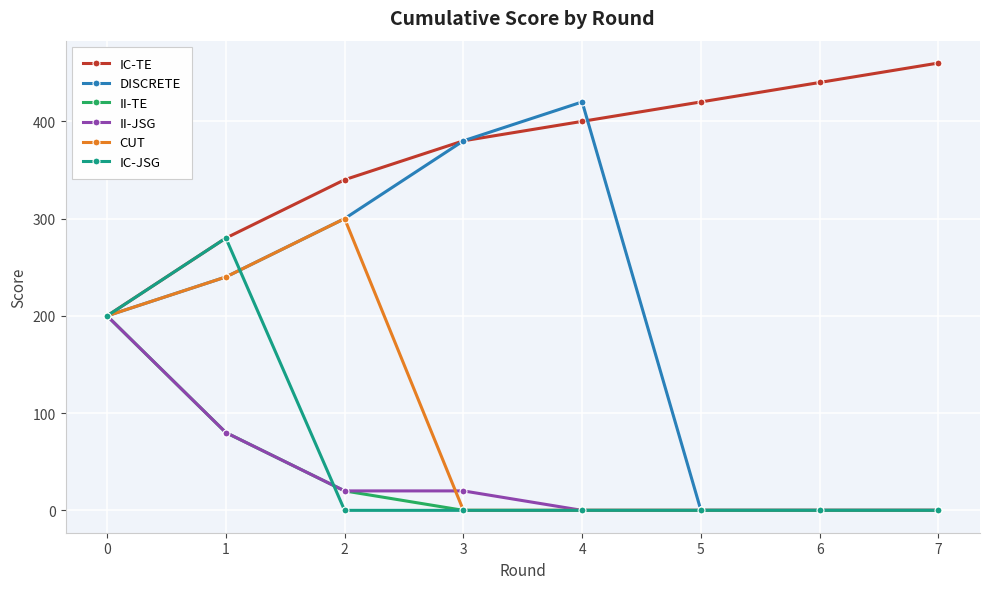

How many categories are shown in the chart?

8